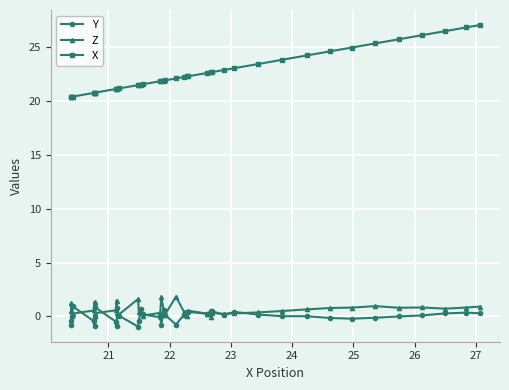

What is the minimum value shown in the chart?

-1.0